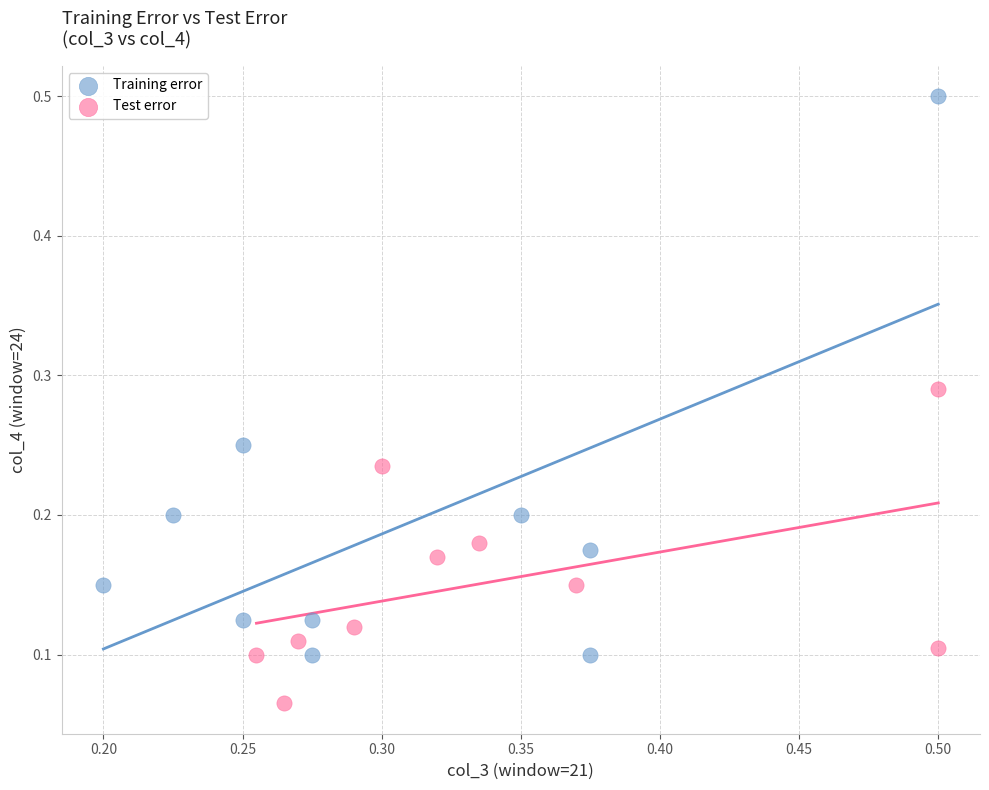

Which series has the widest spread of Y values?

Training error